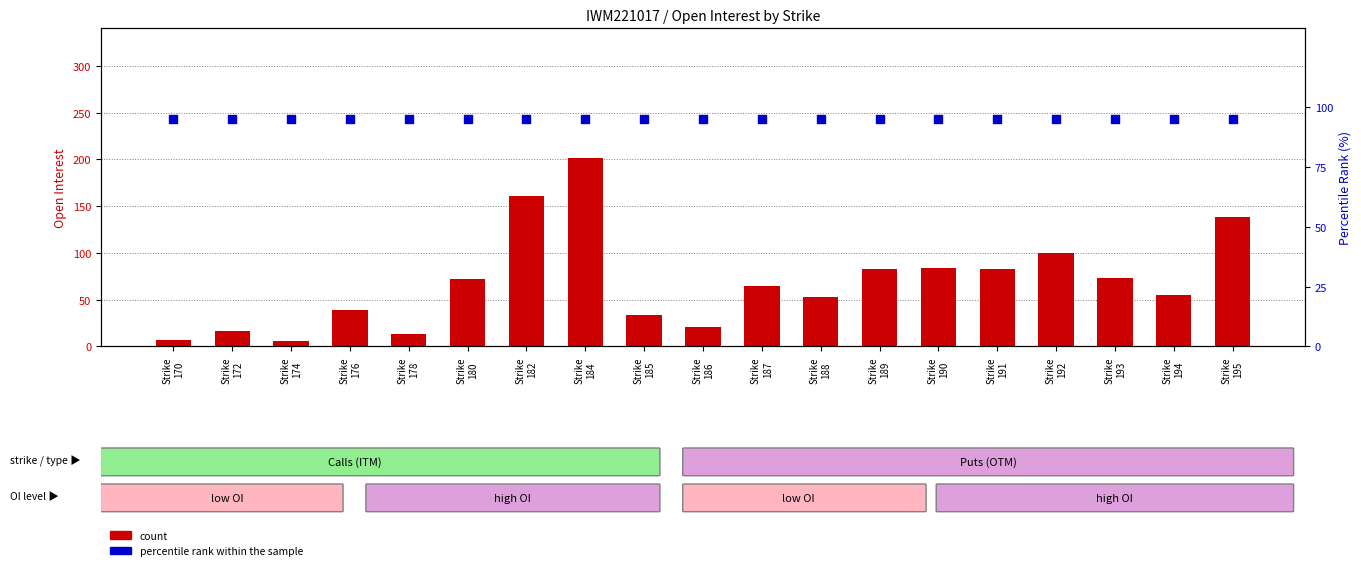

What is the total value across all series at Strike
178?

108